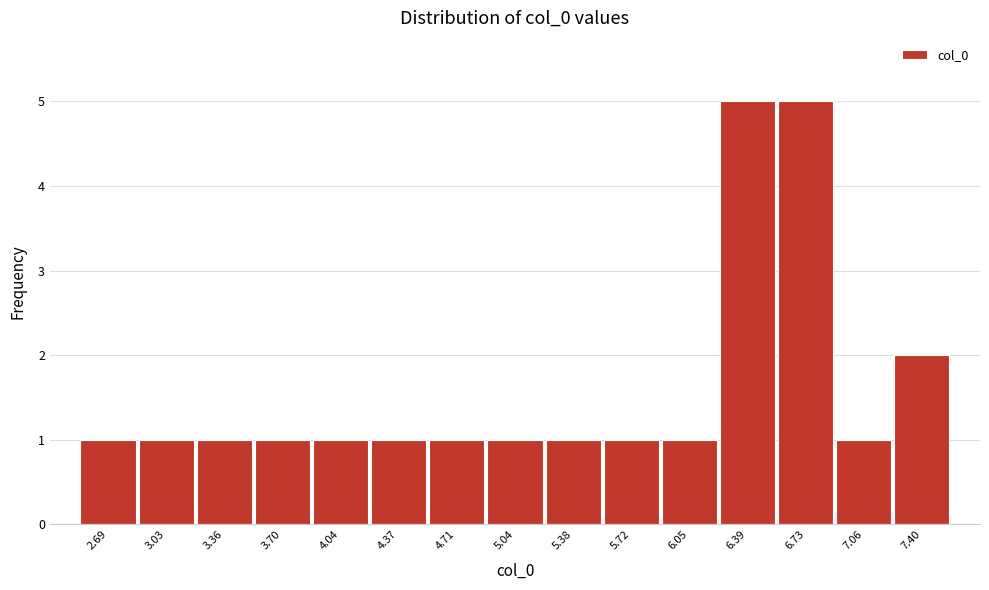

Reading left to right, what are all the values shown in this chart?

2.69=1	3.03=1	3.36=1	3.70=1	4.04=1	4.37=1	4.71=1	5.04=1	5.38=1	5.72=1	6.05=1	6.39=5	6.73=5	7.06=1	7.40=2